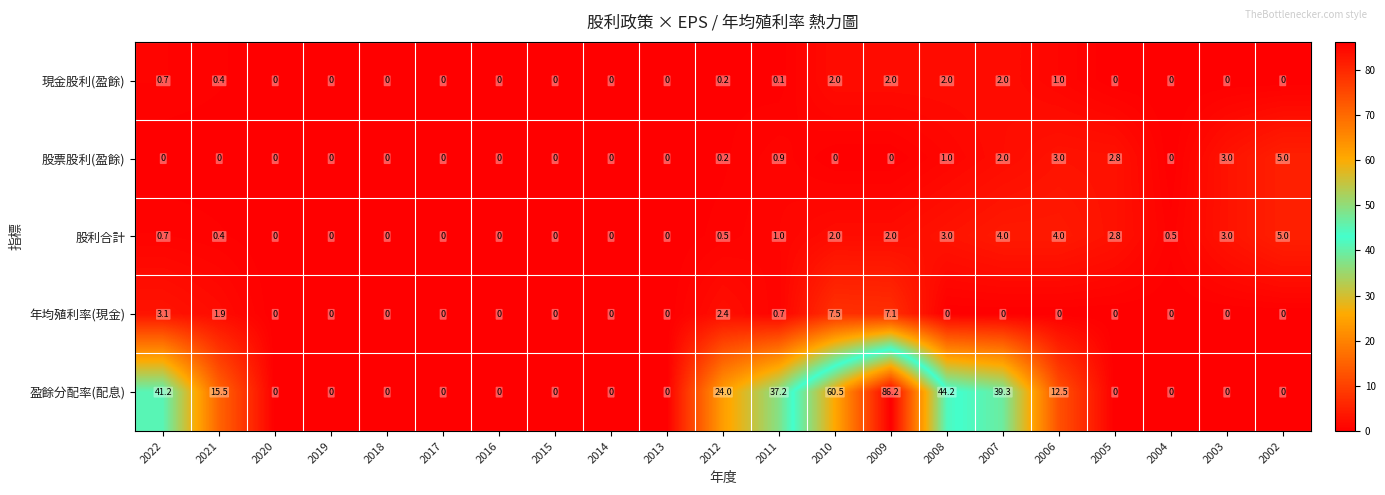

What is the highest value of the 現金股利(盈餘) series?

2.0